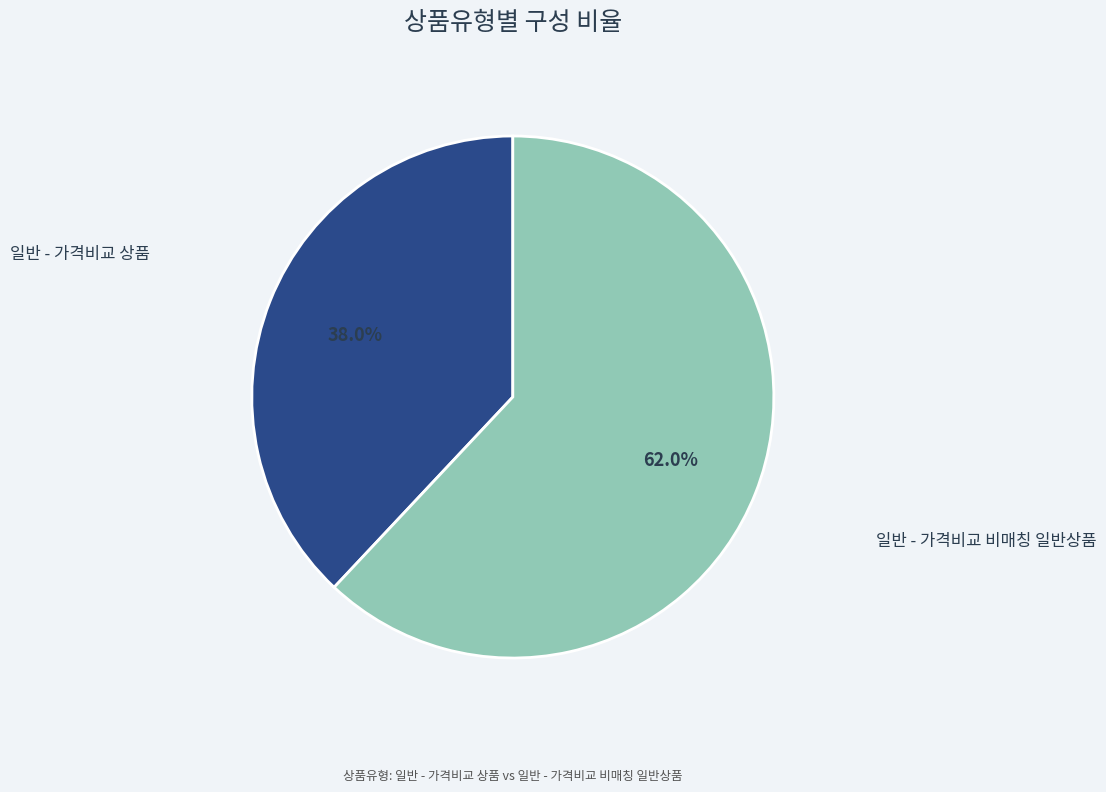

What is the ratio of the value at 일반 - 가격비교 상품 to the value at 일반 - 가격비교 비매칭 일반상품?

0.6